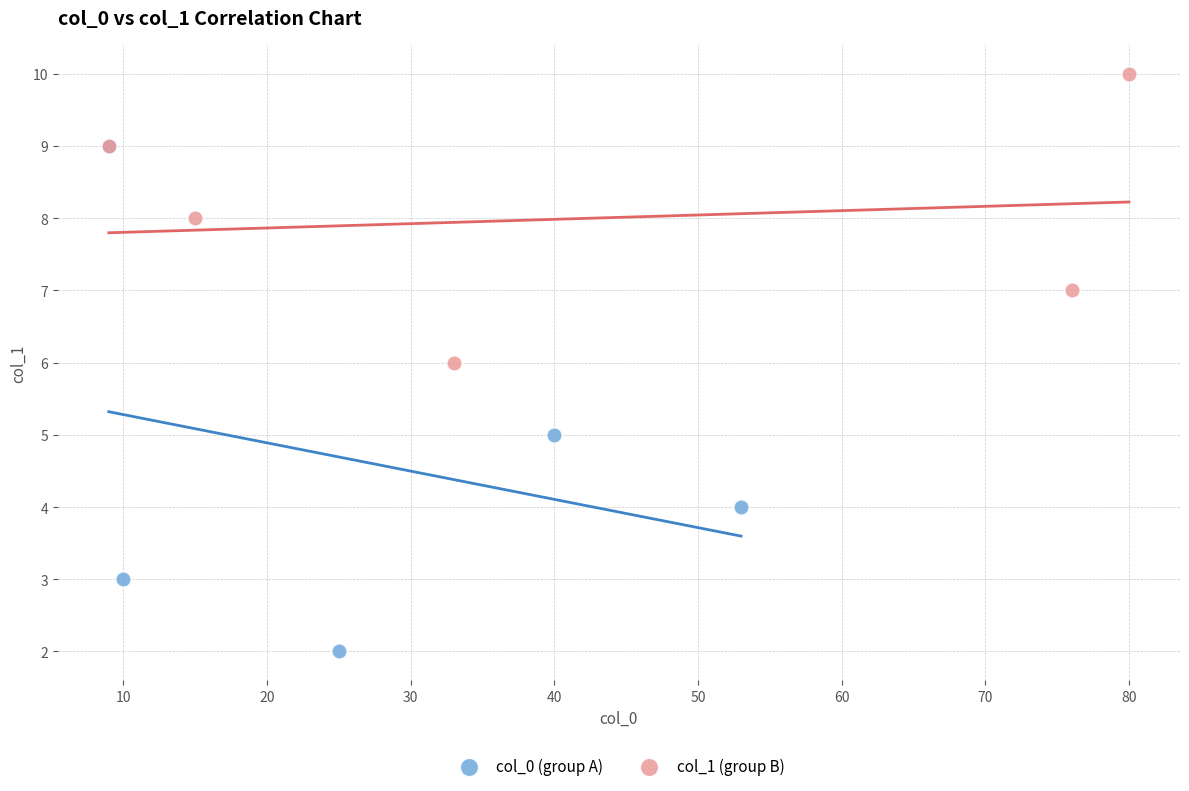

Which series reaches the minimum Y coordinate?

col_0 (group A)